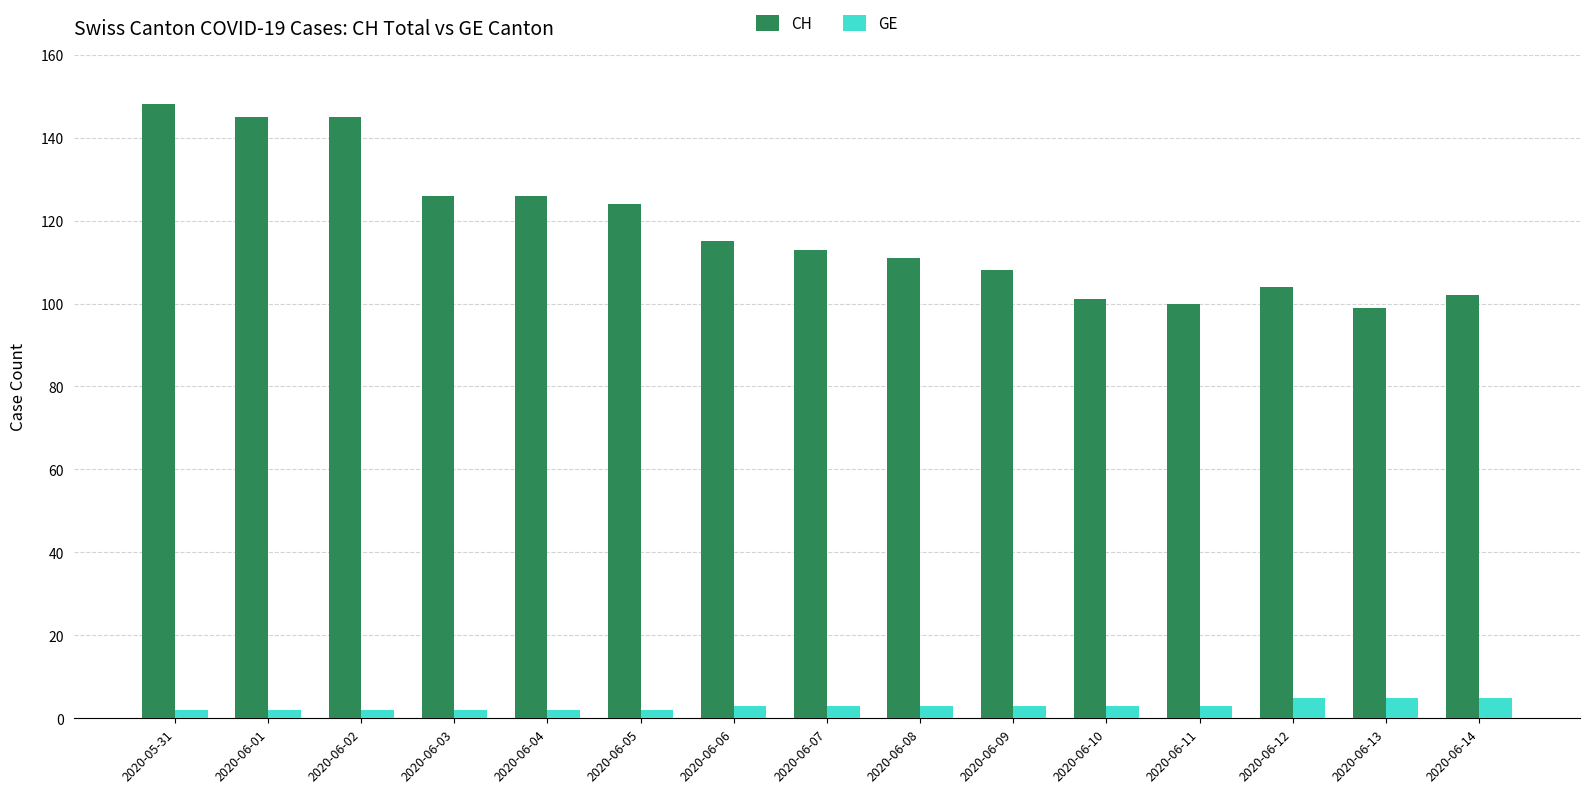

How many categories are shown in the chart?

15